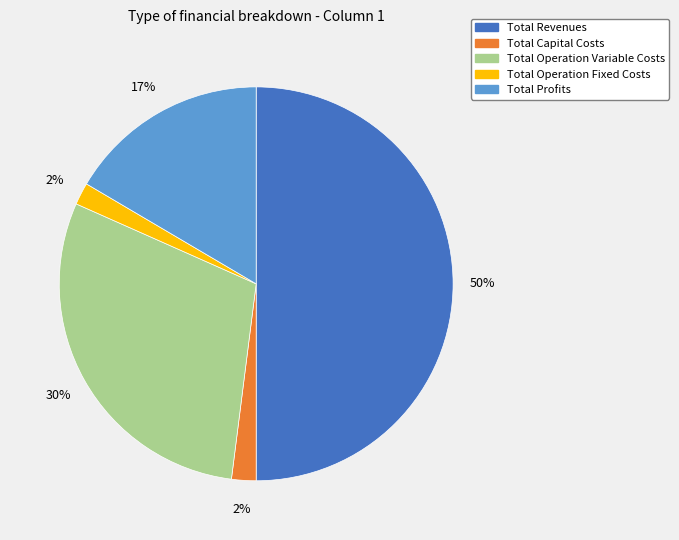

Between Total Revenues and Total Operation Variable Costs, which is larger?

Total Revenues